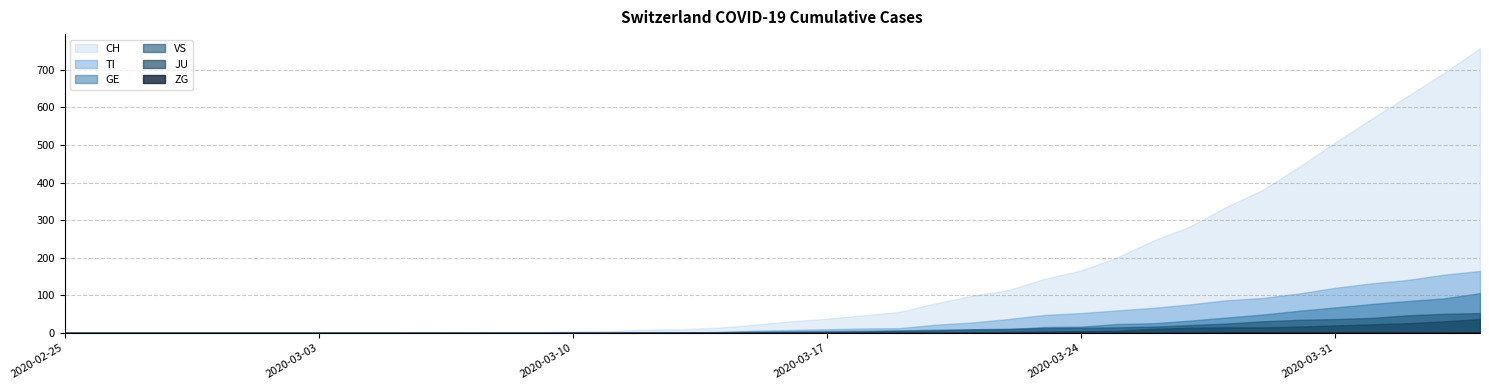

Which has a higher value, 2020-03-06 or 2020-03-17?

2020-03-17